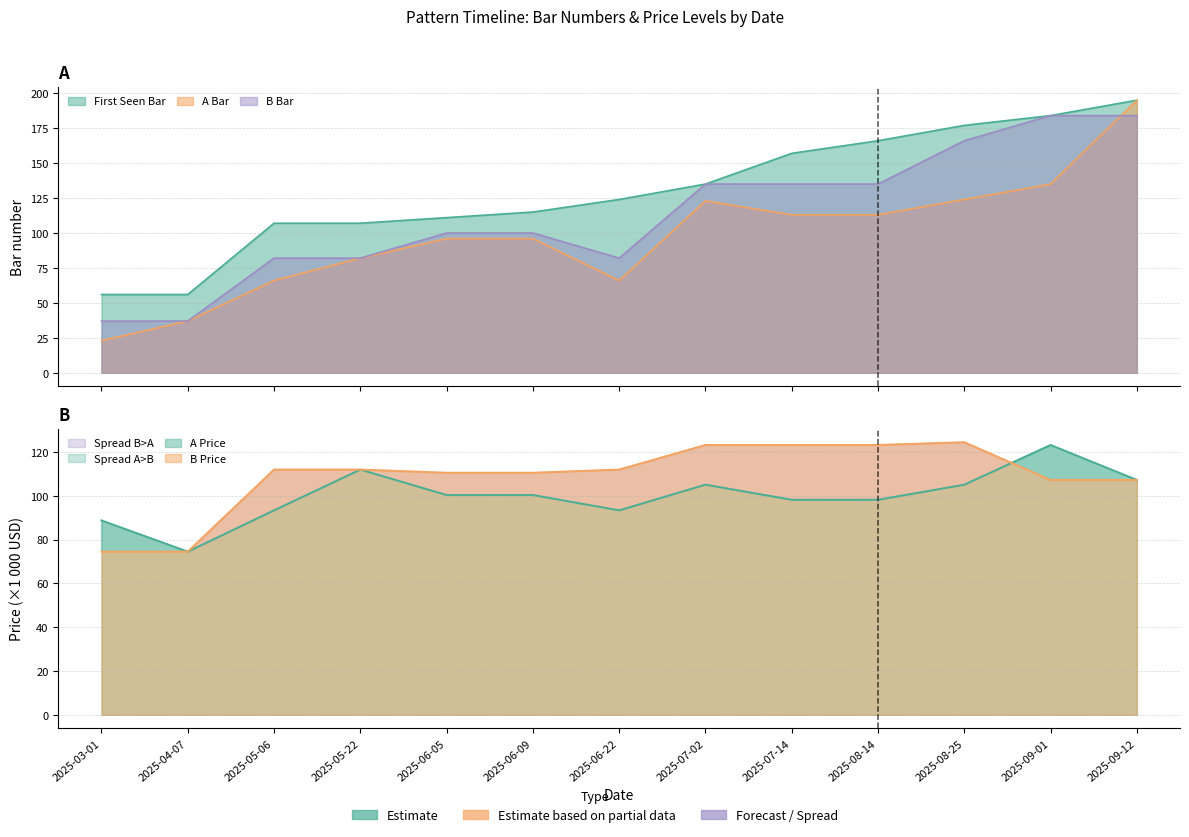

Where do B_Price_k and A_Price_k first cross each other?

2025-08-25 and 2025-09-01